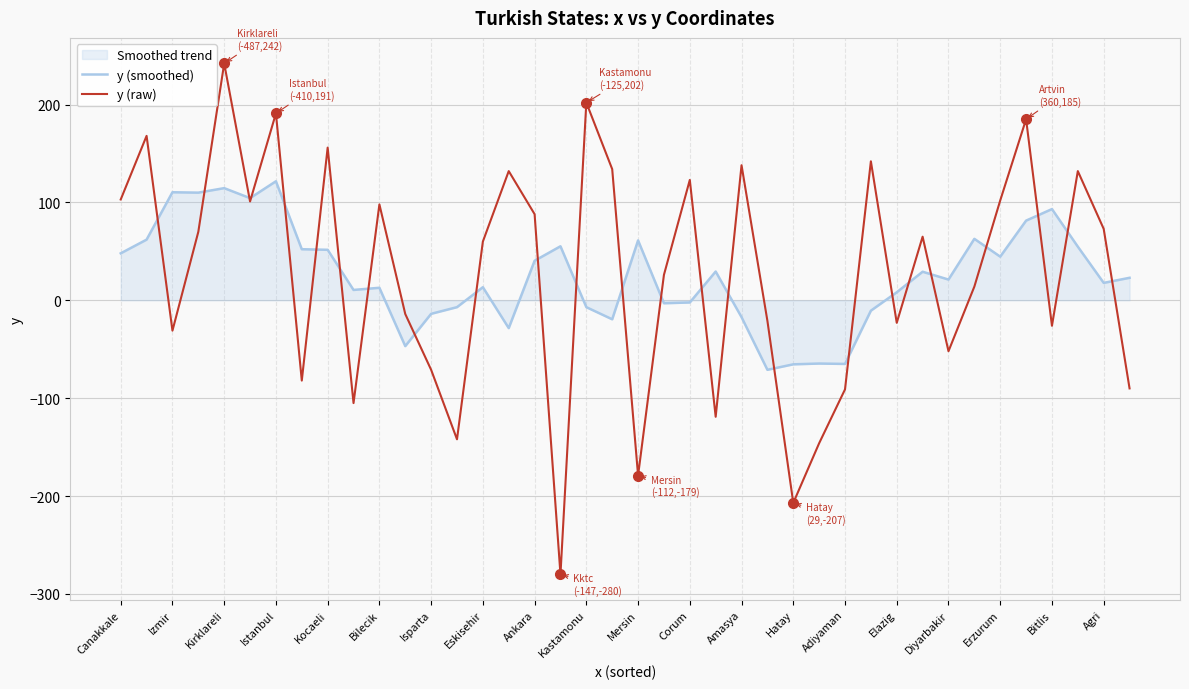

Read the y (smoothed) value at Kirklareli.

114.6